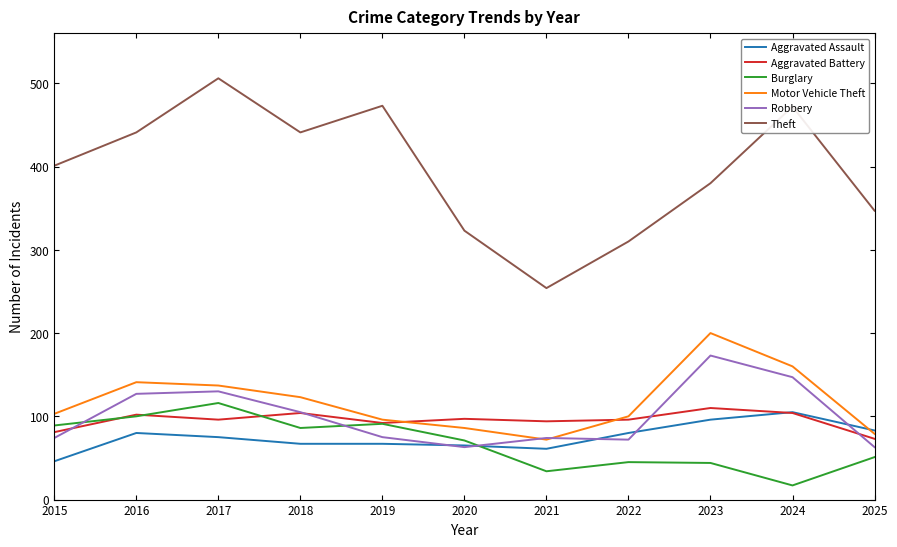

Which series ends up on top after the final intersection of Burglary and Robbery?

Robbery